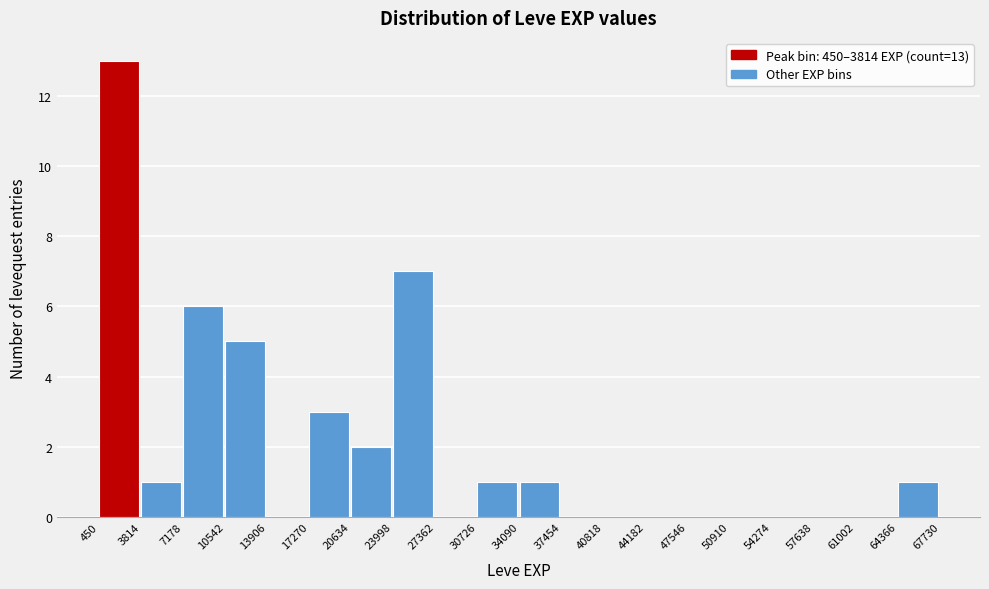

Over which range of the x-axis is the bar tallest?

450 to 3814